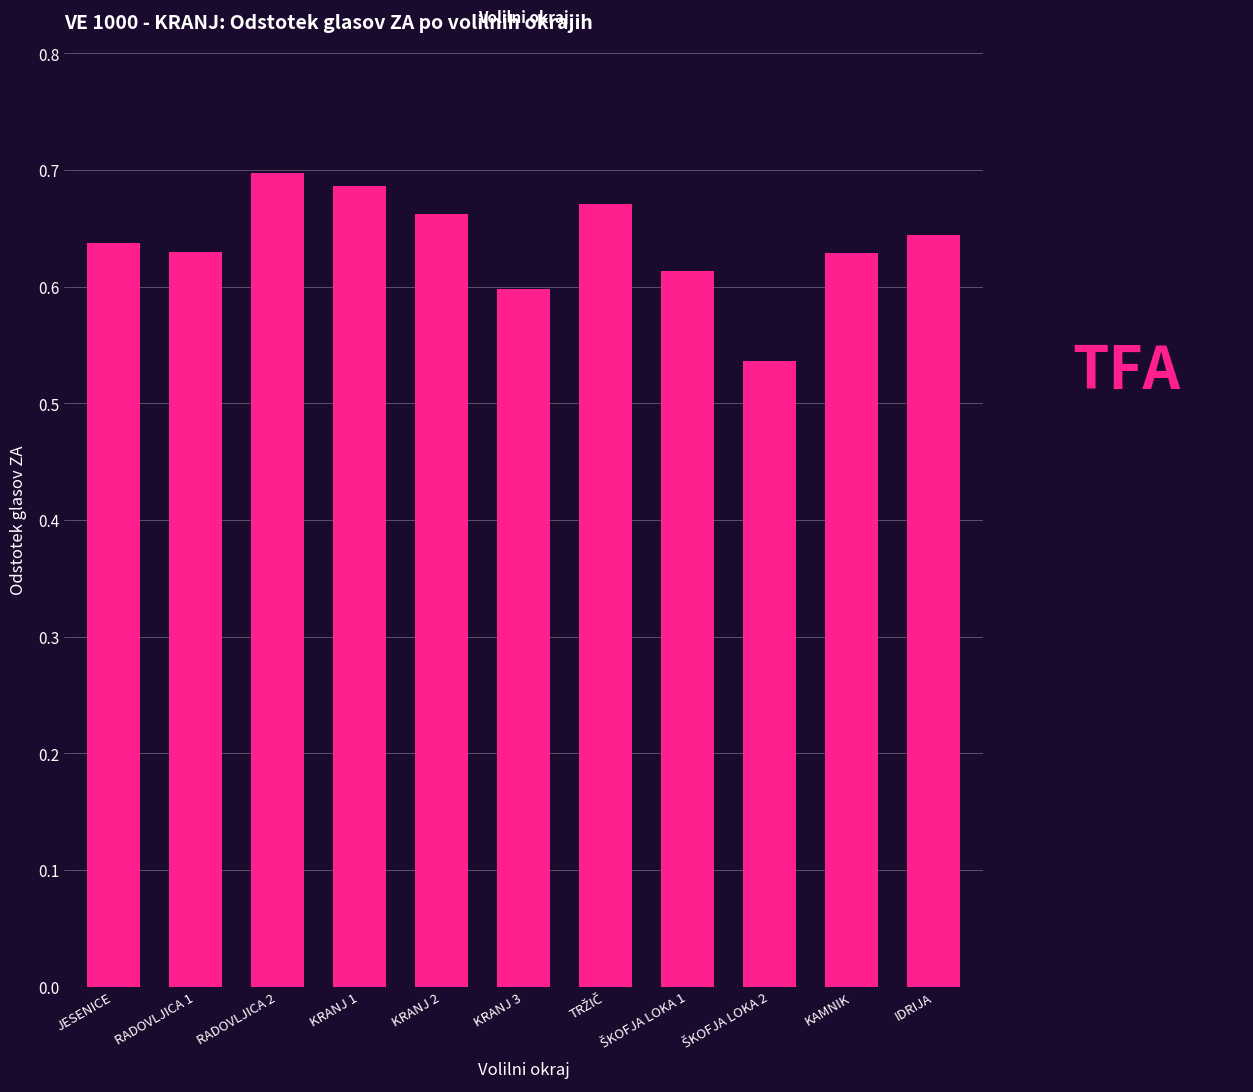

Count the number of data series in this chart.

1